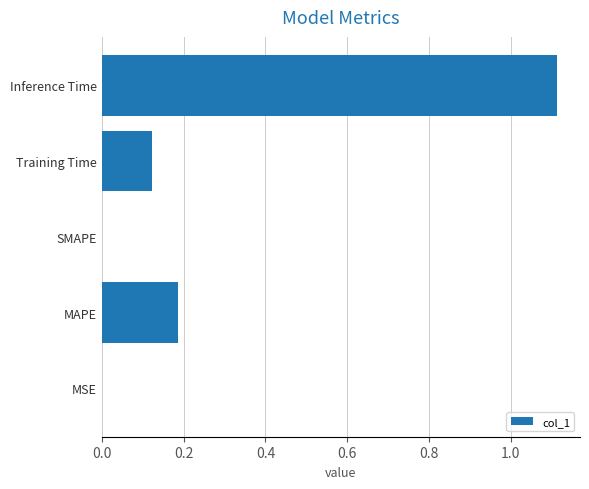

What is the sum of all values?

1.4